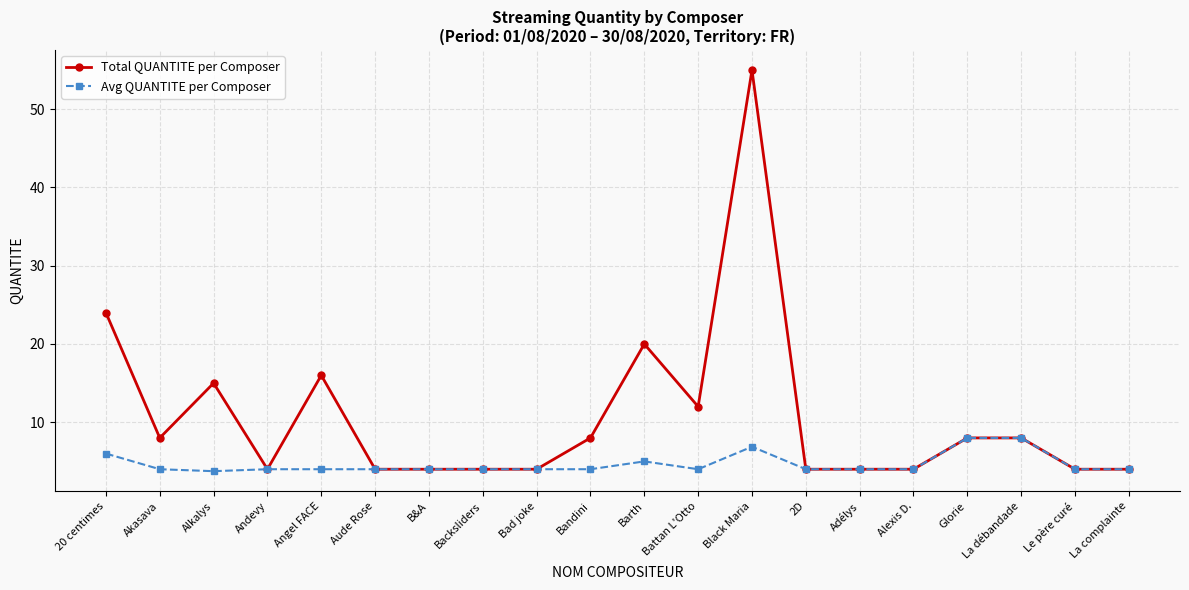

Which series changed the most between Akasava and Barth?

Total QUANTITE per Composer